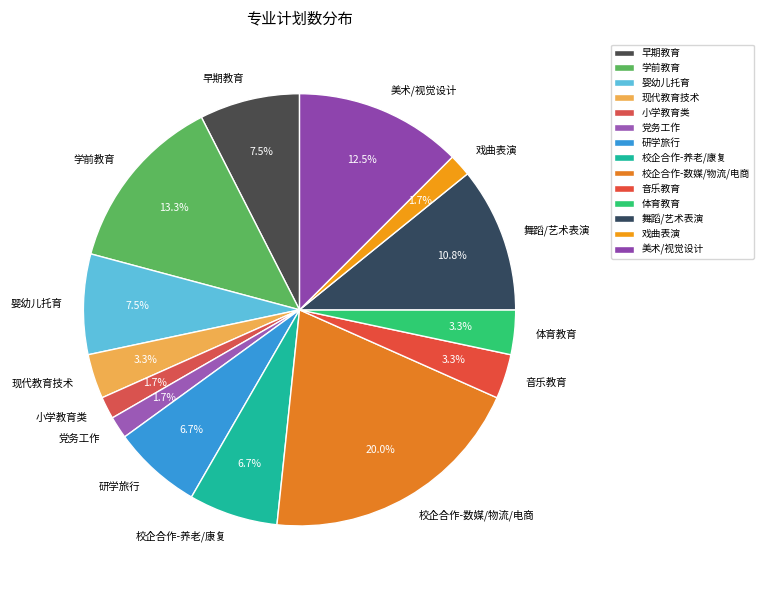

Count the number of slices in the pie.

14